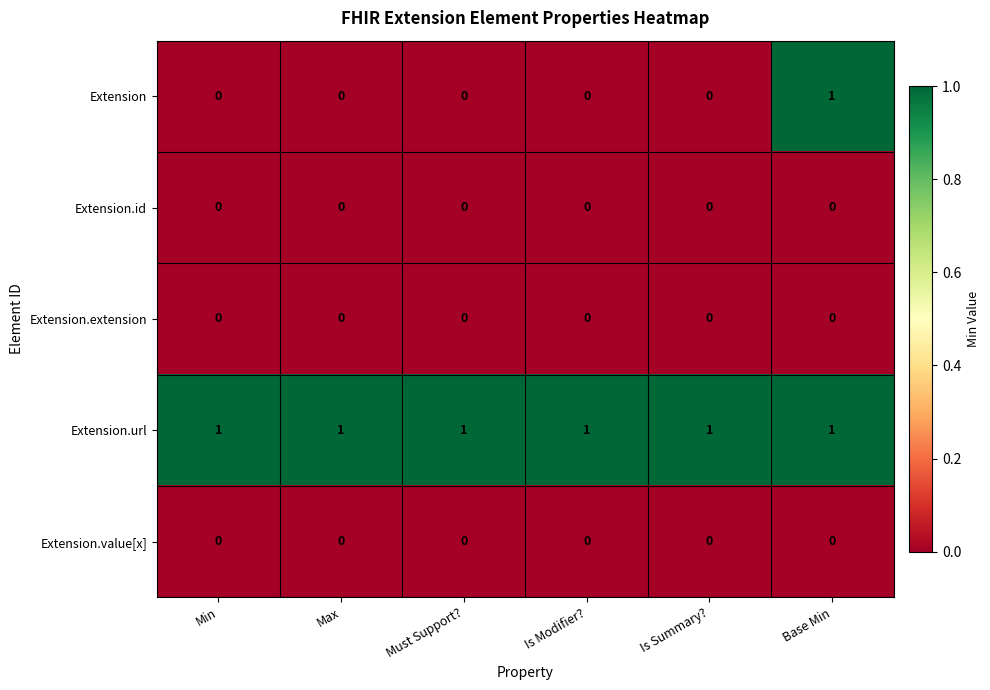

Count the Extension values in the range 0 to 1.

6